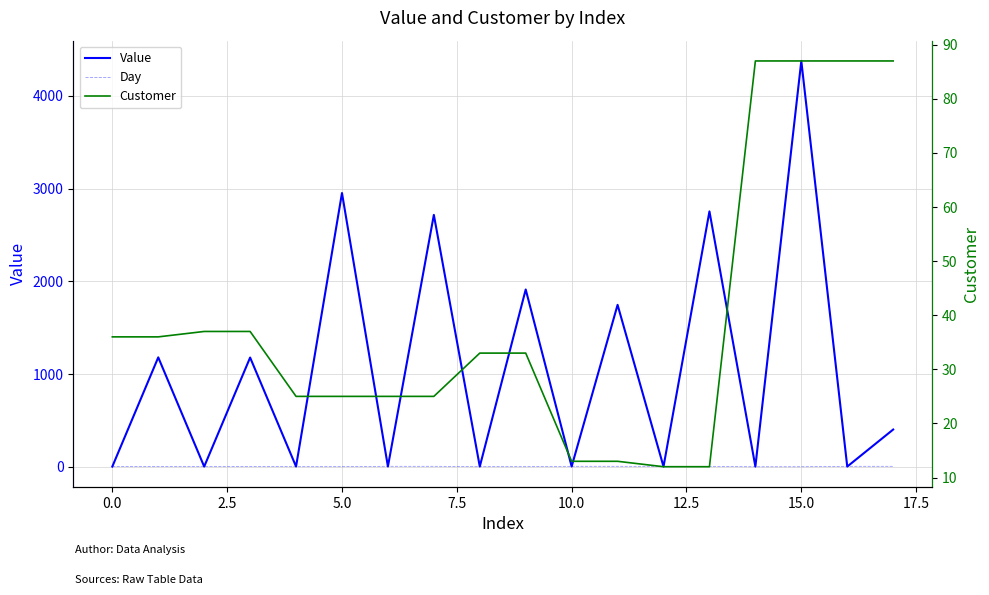

How many data points in Day are less than 2?

6